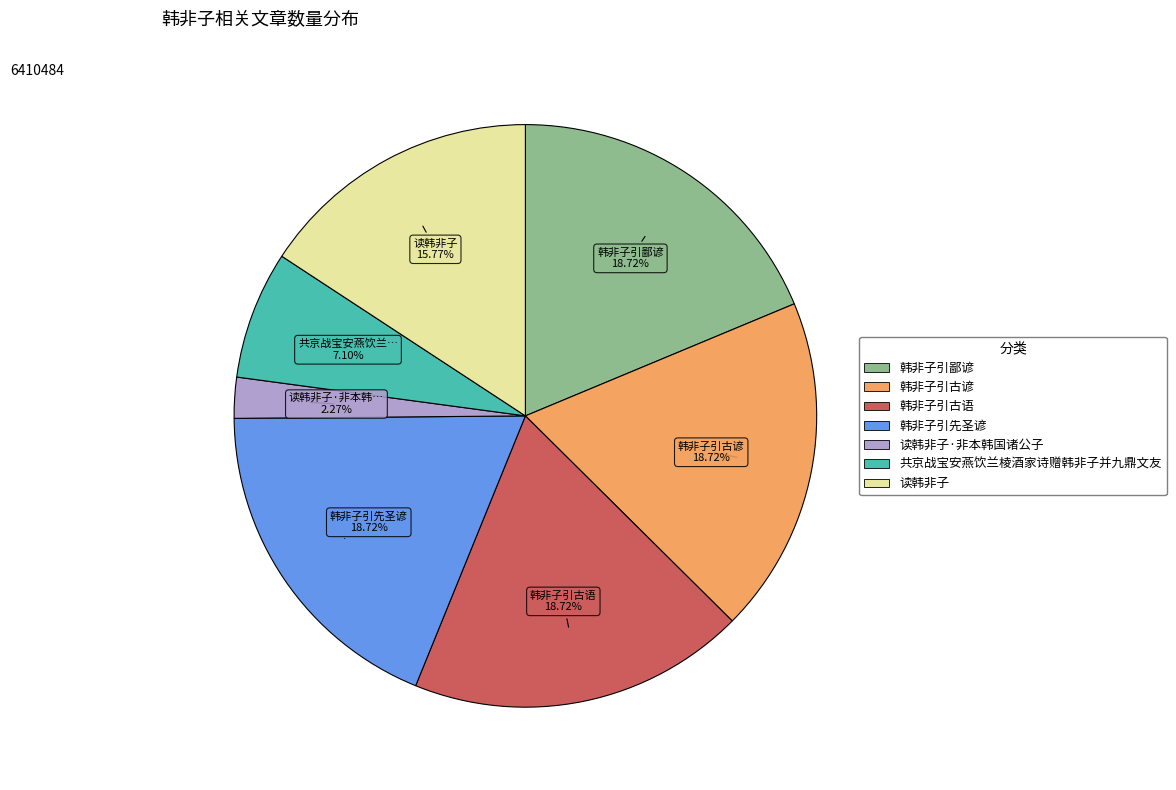

Does any single category account for the majority?

No